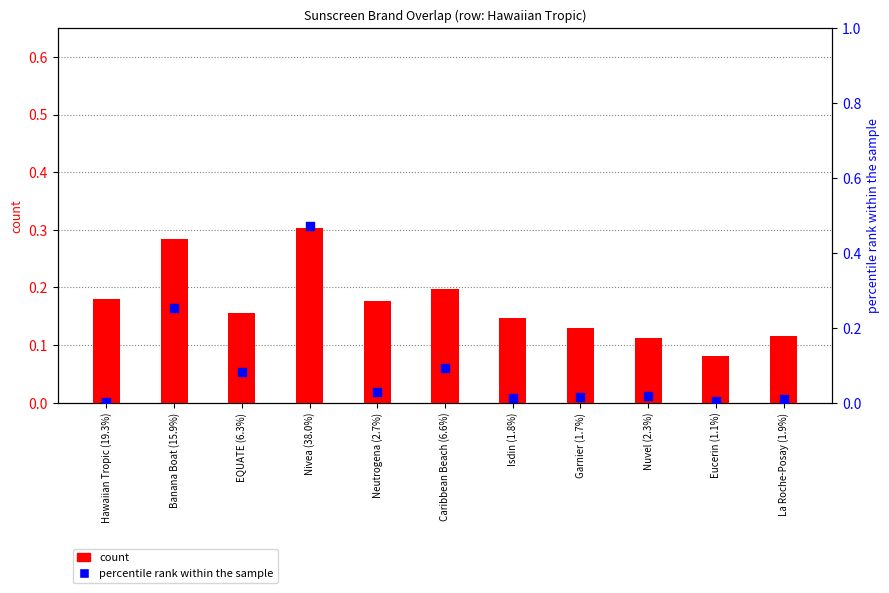

Which series contains the highest Y value?

percentile rank within the sample